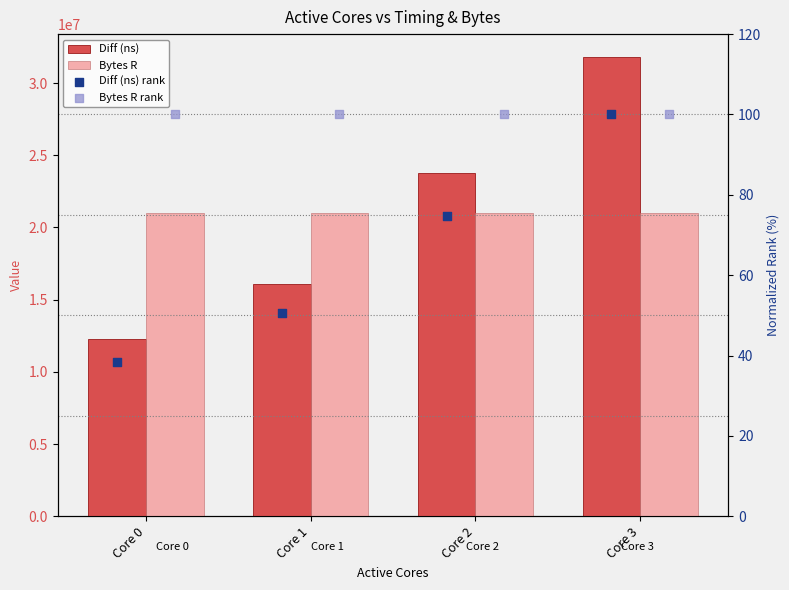

Is the value of Diff (ns) at Core 3 greater than the value of Bytes R at Core 2?

Yes